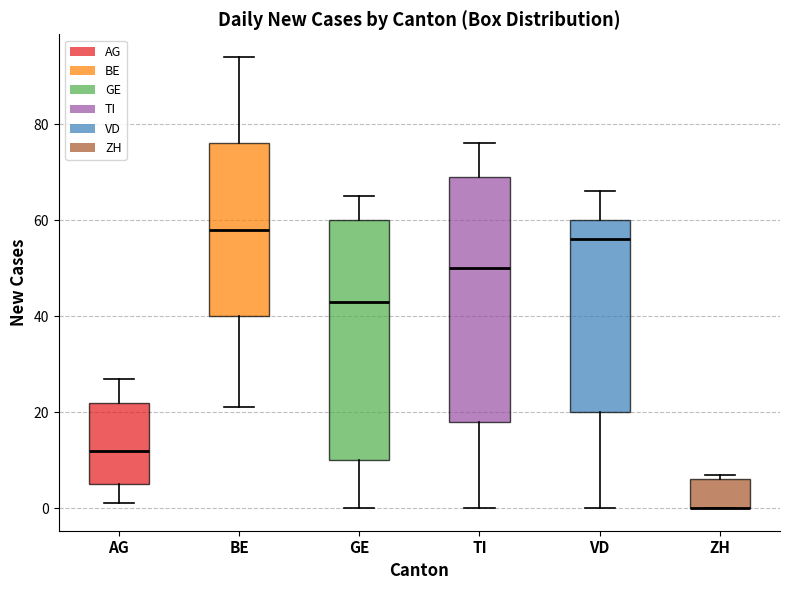

Where is the upper edge of the box for ZH on the y-axis? The values are not printed on the chart, so give them approximately, as read against the axis.

6